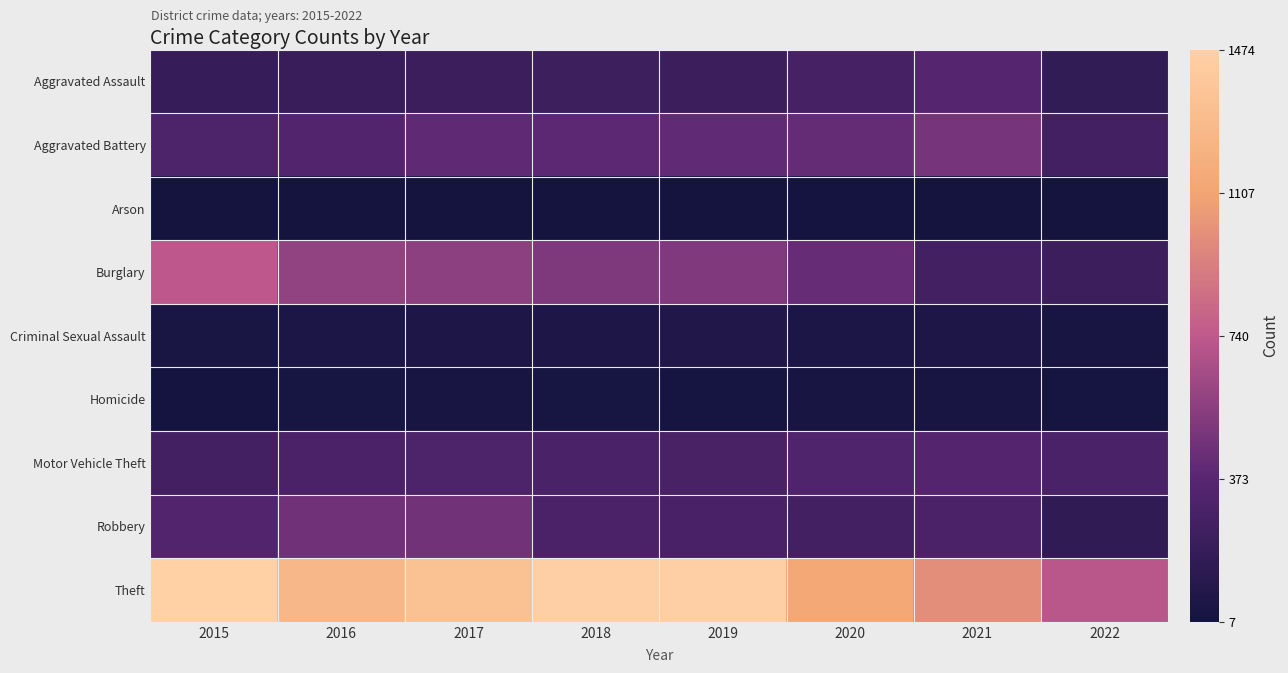

List the series in order of their peak value, highest first.

Theft, Burglary, Aggravated Battery, Robbery, Aggravated Assault, Motor Vehicle Theft, Criminal Sexual Assault, Homicide, Arson